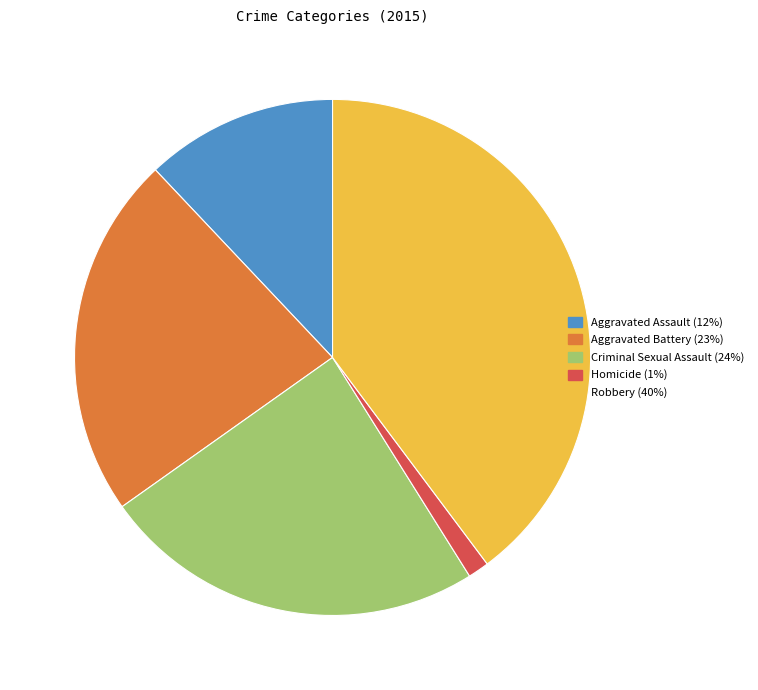

Combined, do Robbery and Aggravated Battery account for over 50%?

Yes